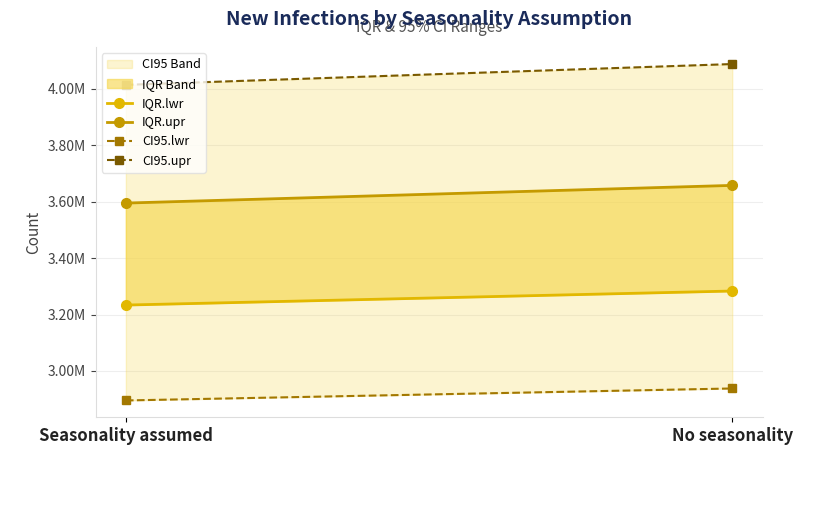

Rank the series by their average value, from highest to lowest.

CI95.upr, IQR.upr, IQR.lwr, CI95.lwr